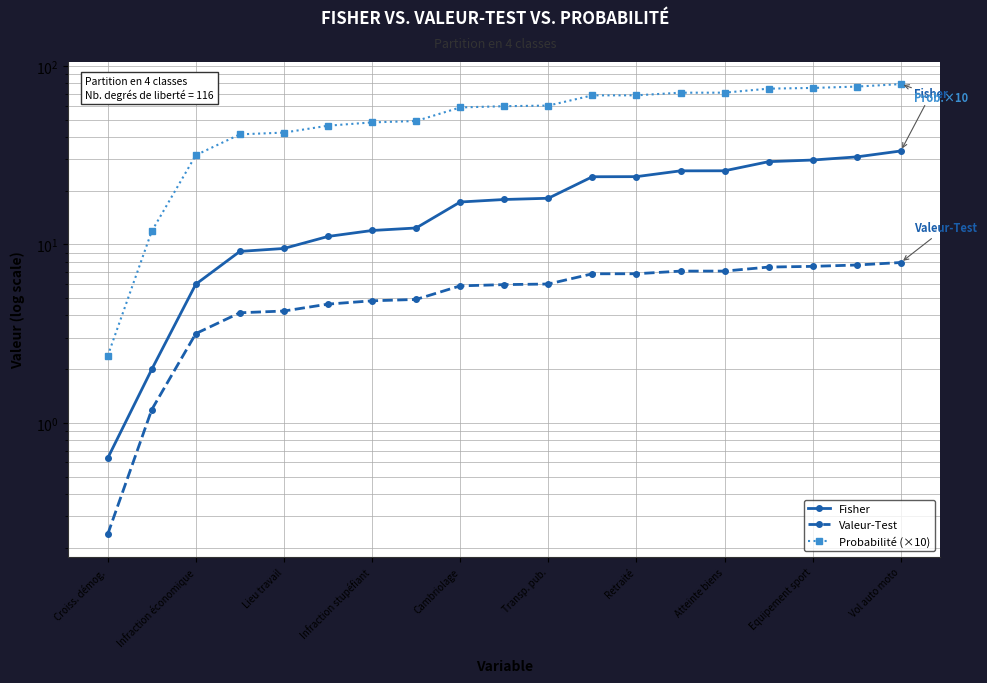

What is the smallest value displayed?

0.2